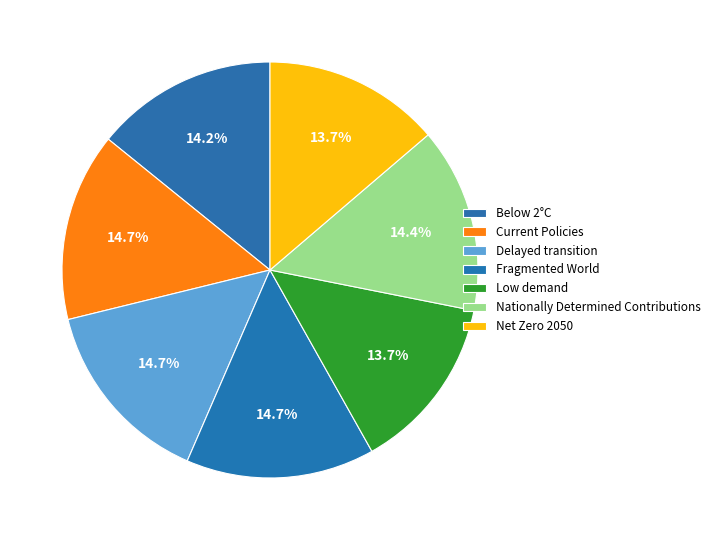

Does Nationally Determined Contributions represent more than half of the total?

No